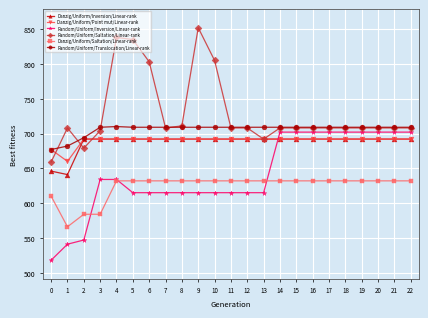

Is this an area chart (filled region under the line)?

No